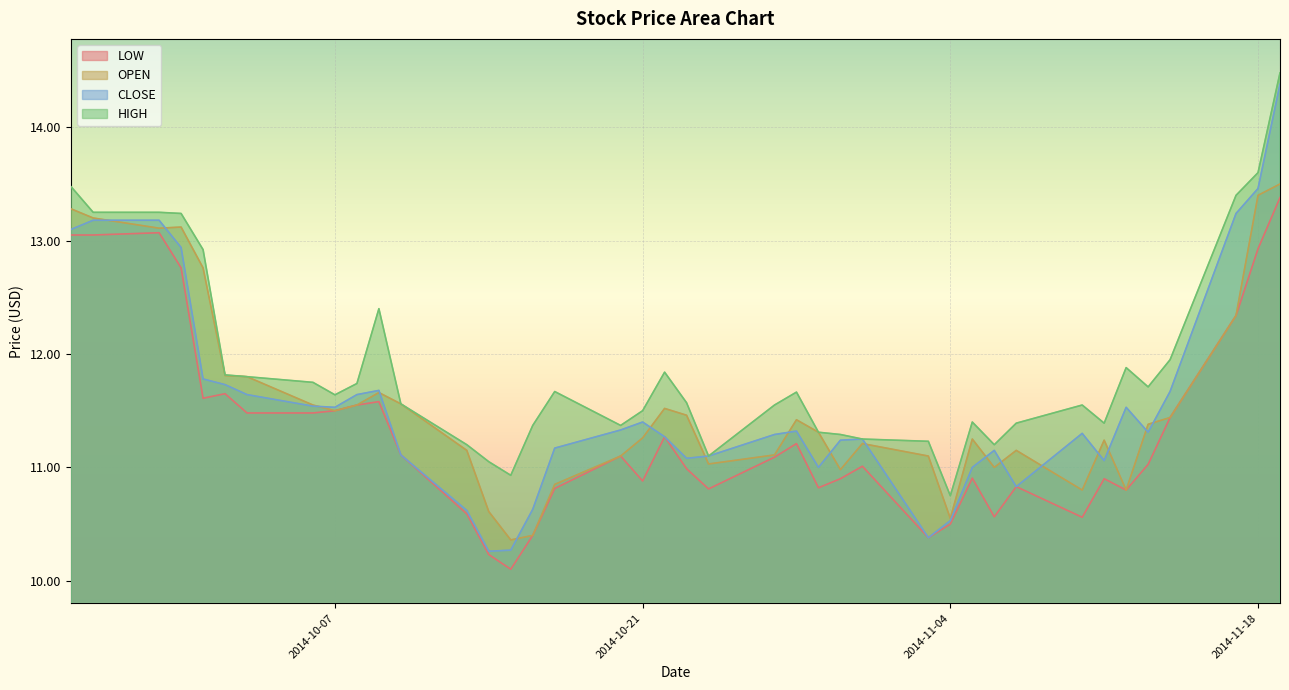

The HIGH series shows 11.4 at 2014-11-07. True or false?

True